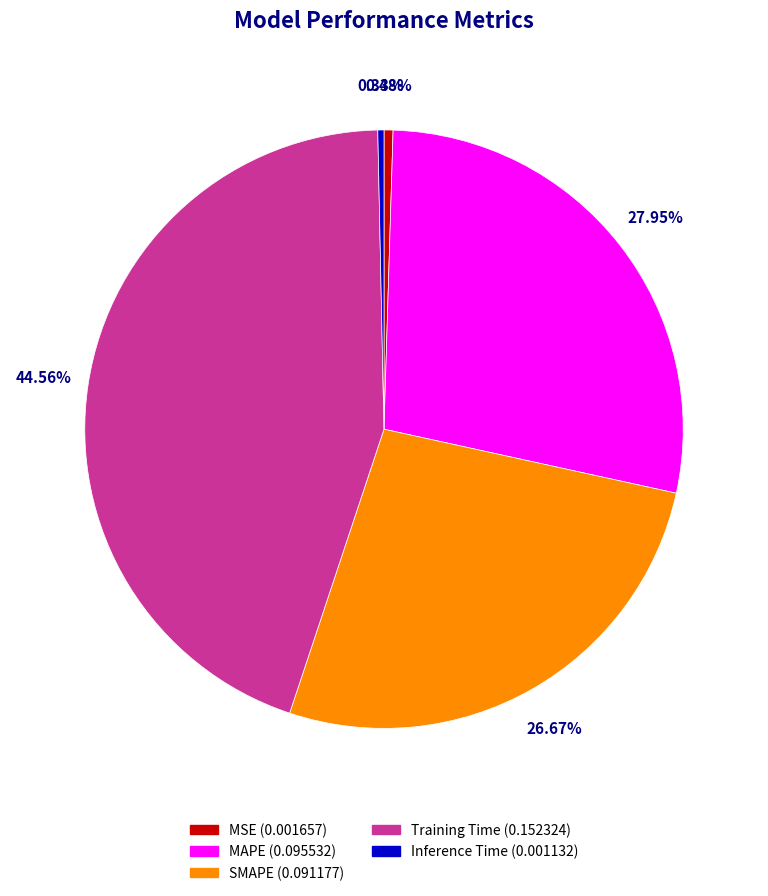

Is there any slice that represents more than half of the pie?

No